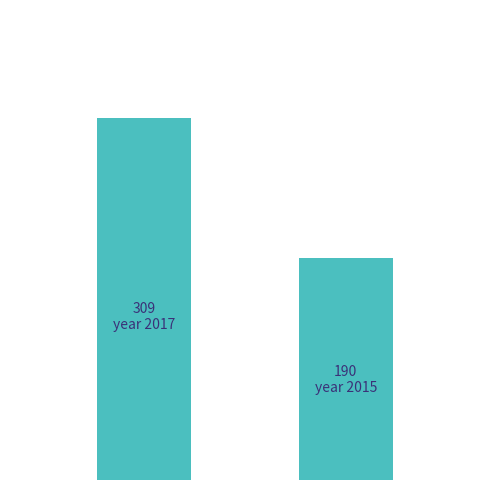

How many bars are there in total?

2